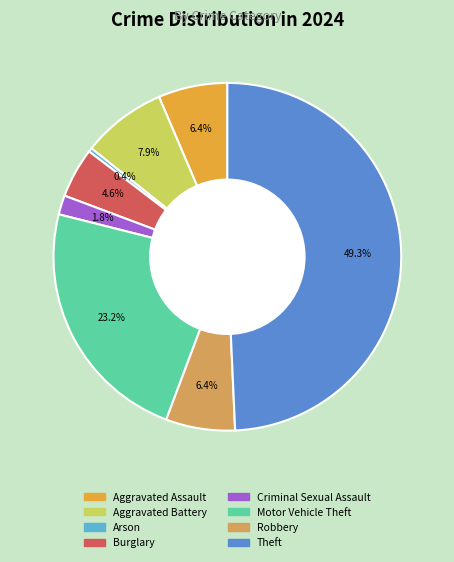

The Robbery slice represents 1% of the pie. True or false?

False